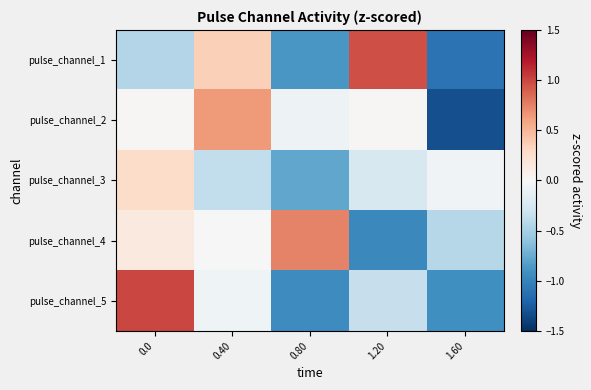

Reading left to right, transcribe all the data shown in this chart.

pulse_channel_1: 0.0=-0.4	0.40=0.4	0.80=-0.9	1.20=1.0	1.60=-1.1
pulse_channel_2: 0.0=0.0	0.40=0.6	0.80=-0.1	1.20=0.0	1.60=-1.3
pulse_channel_3: 0.0=0.3	0.40=-0.4	0.80=-0.8	1.20=-0.2	1.60=-0.0
pulse_channel_4: 0.0=0.2	0.40=0.0	0.80=0.7	1.20=-1.0	1.60=-0.4
pulse_channel_5: 0.0=1.0	0.40=-0.1	0.80=-0.9	1.20=-0.3	1.60=-0.9